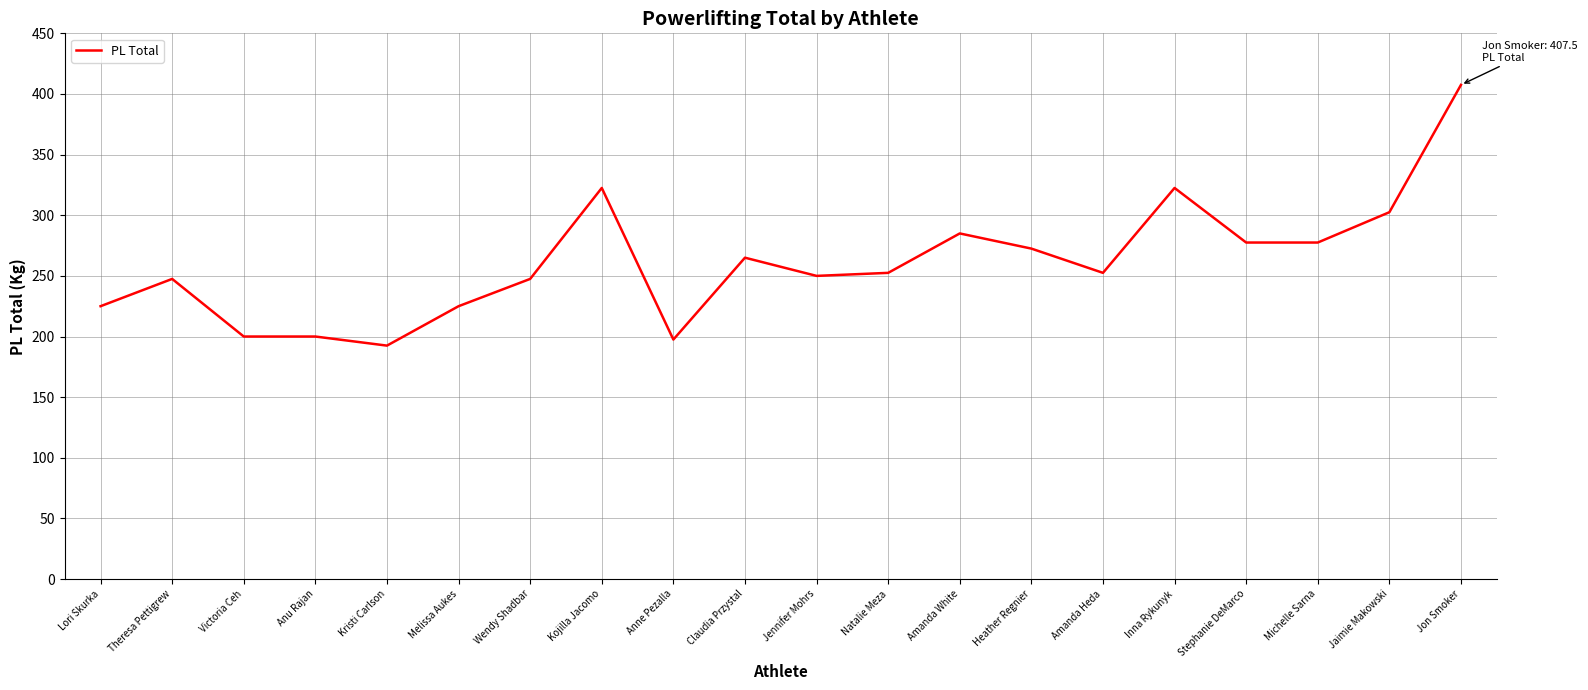

The value at Kristi Carlson is 192.5. True or false?

True